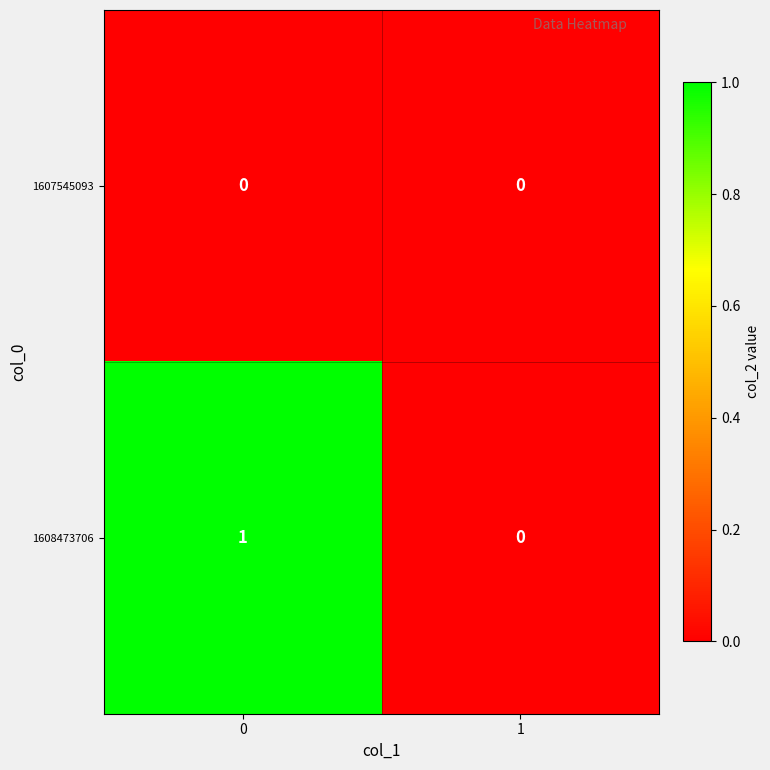

Is it true that 1608473706 equals 1 at 0?

True